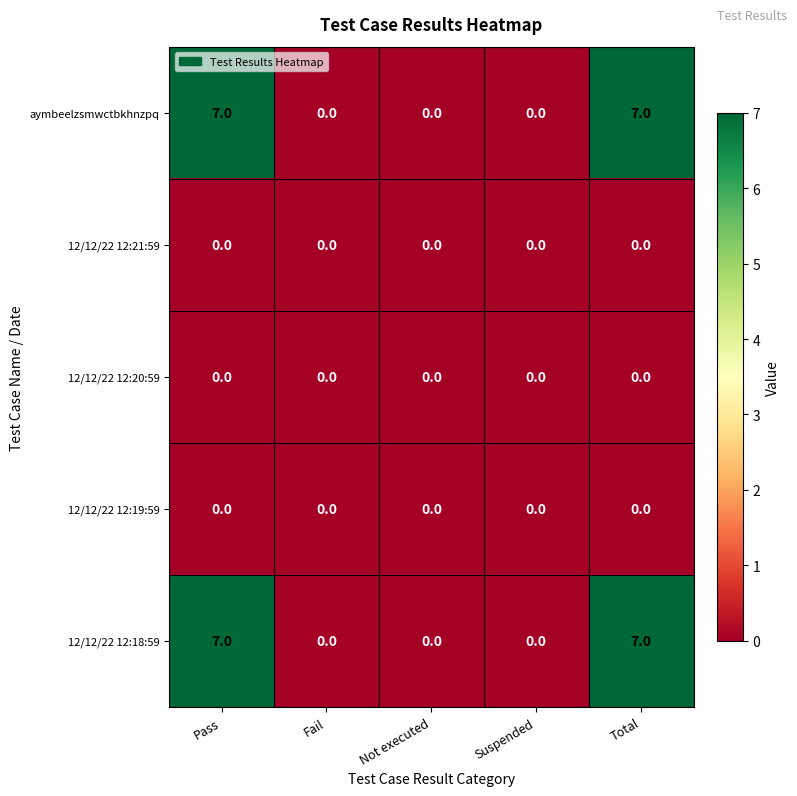

Is the value of 12/12/22 12:18:59 at Pass greater than the value of 12/12/22 12:20:59 at Suspended?

Yes